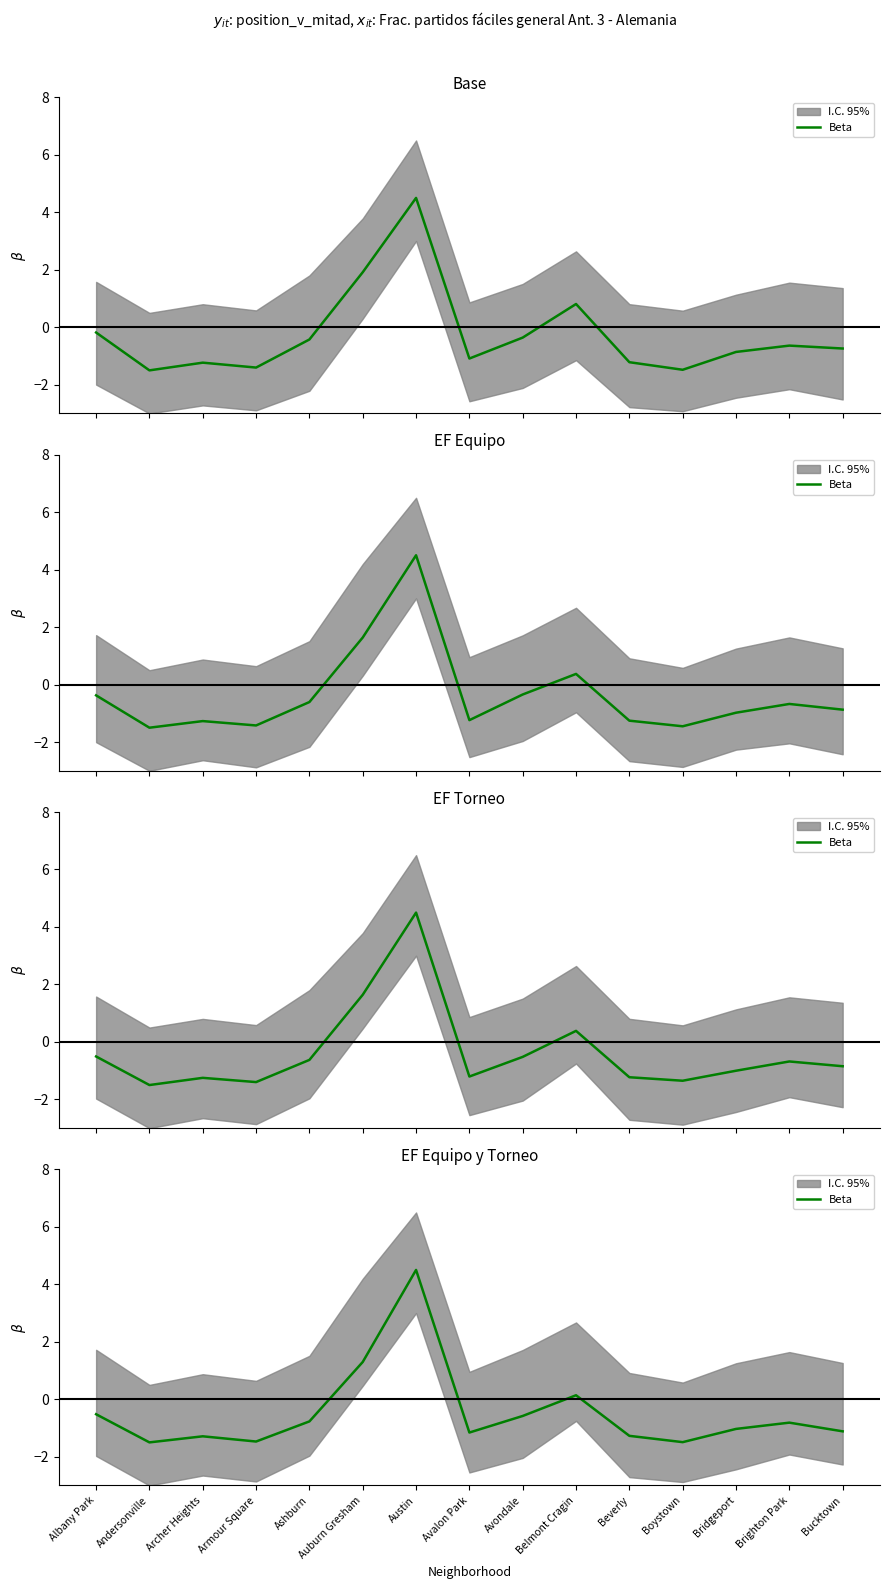

What is the change in value from Albany Park to Ashburn?

-0.2